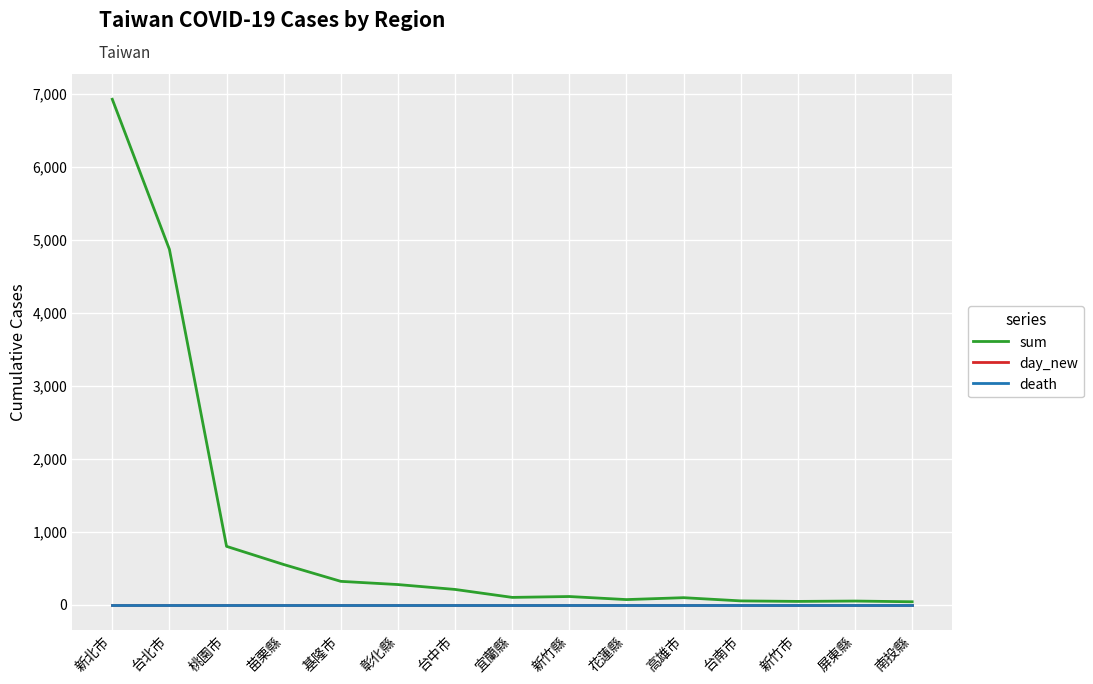

What is the label of the 14th point from the left?

屏東縣